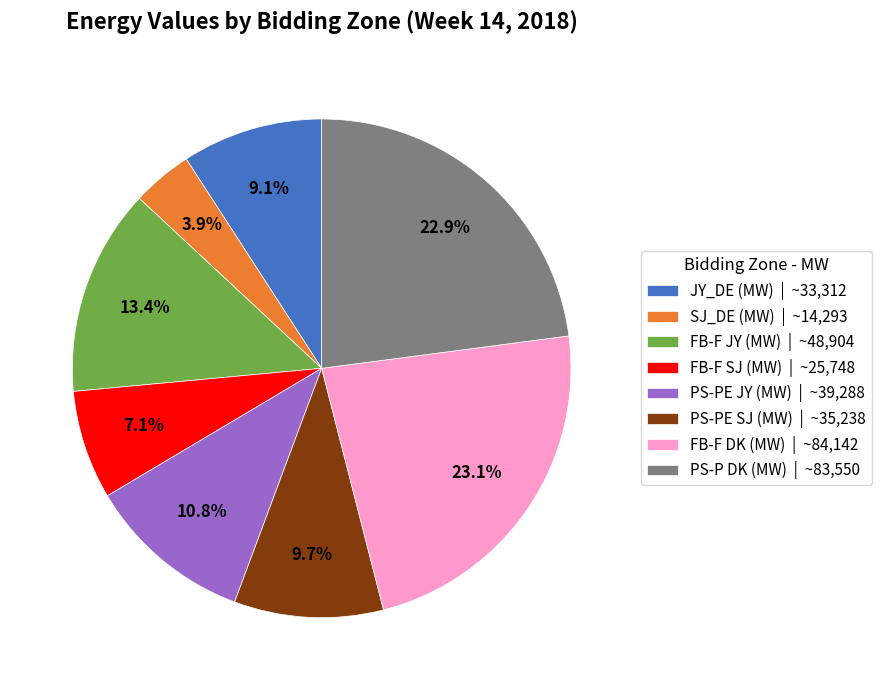

Is there any slice that represents more than half of the pie?

No